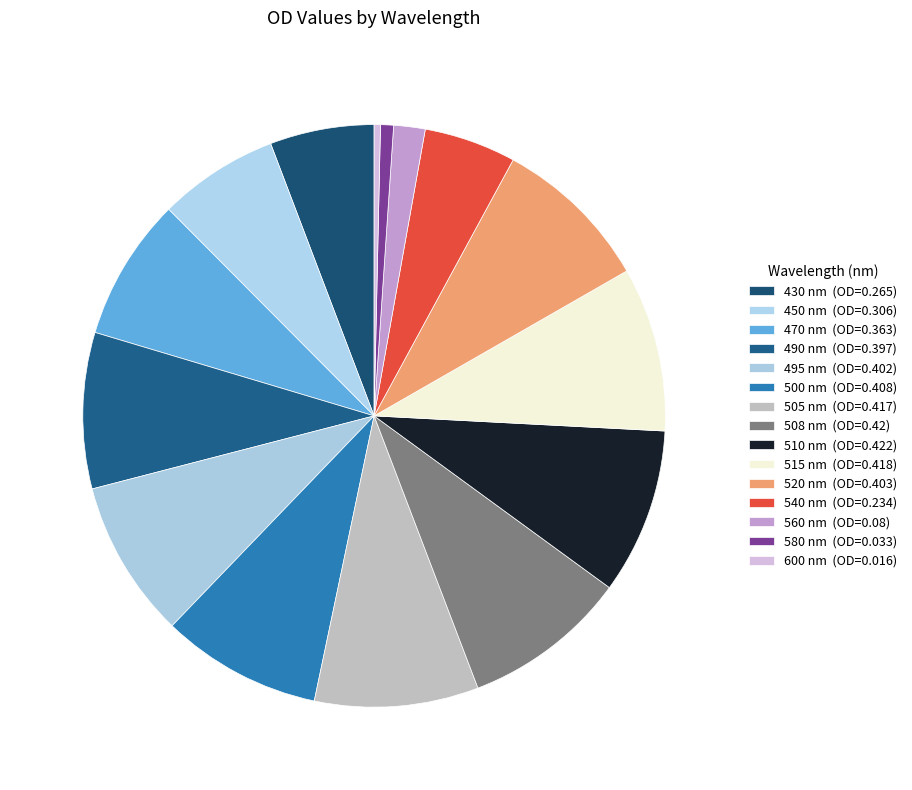

The 450 slice represents 20% of the pie. True or false?

False